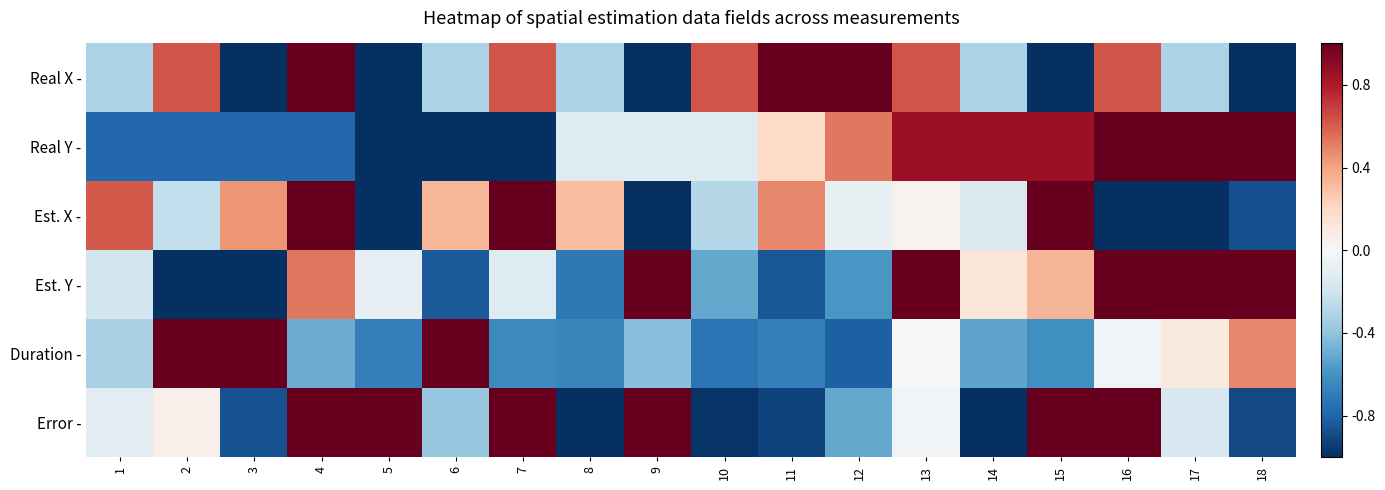

Rank the series by their maximum value, from lowest to highest.

Real X -, Real Y -, Est. X -, Est. Y -, Duration -, Error -